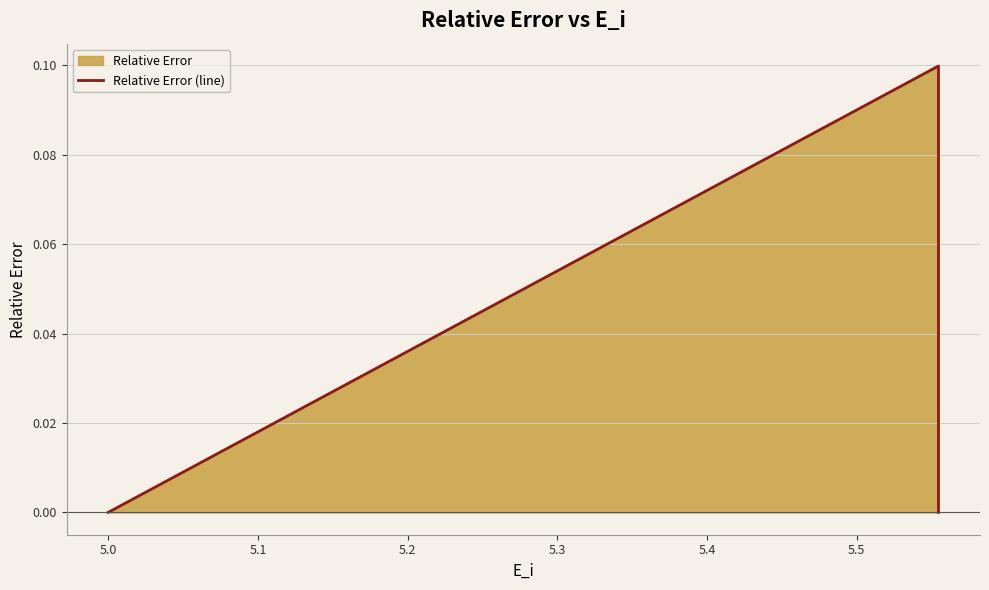

Count the number of categories in the chart.

3